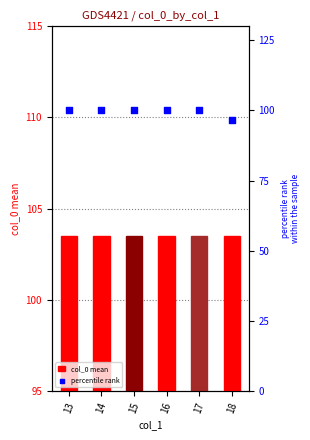

Is the value of percentile rank at 18 greater than the value of col_0 mean at 18?

No